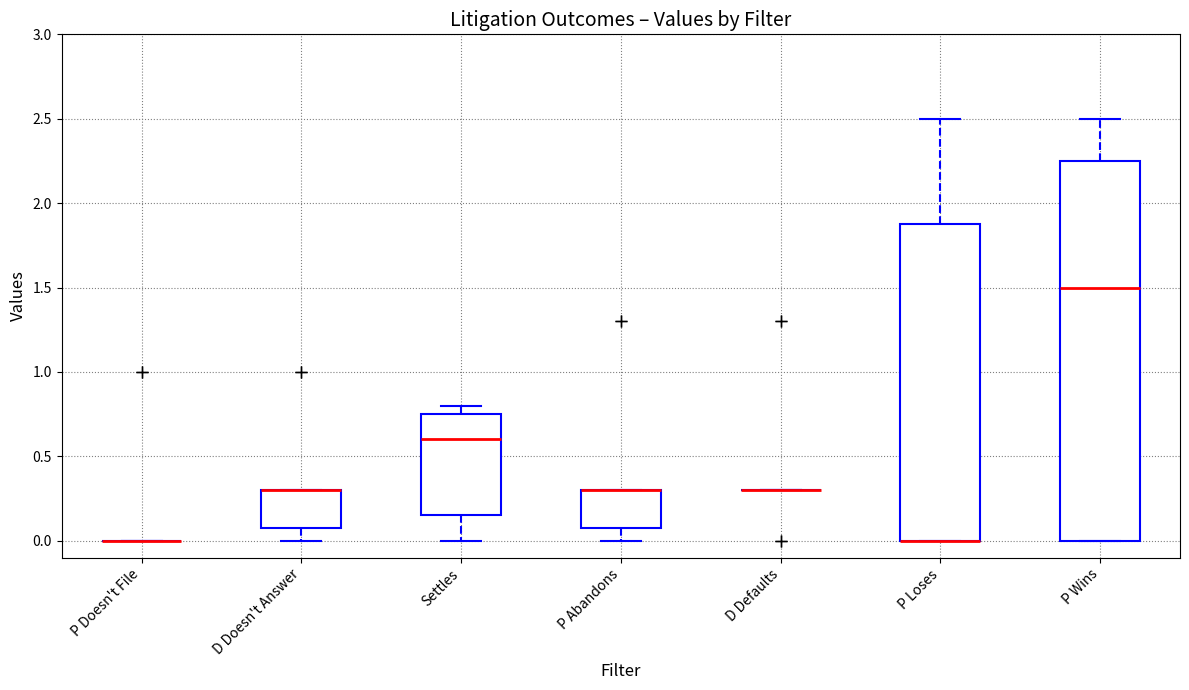

Where is the upper edge of the box for P Loses on the y-axis? The values are not printed on the chart, so give them approximately, as read against the axis.

1.90